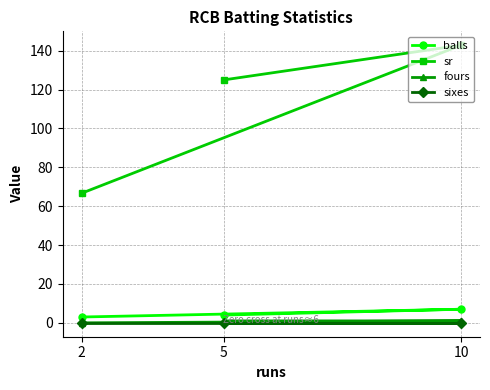

What is the difference between the highest and lowest values at 5?

125.0